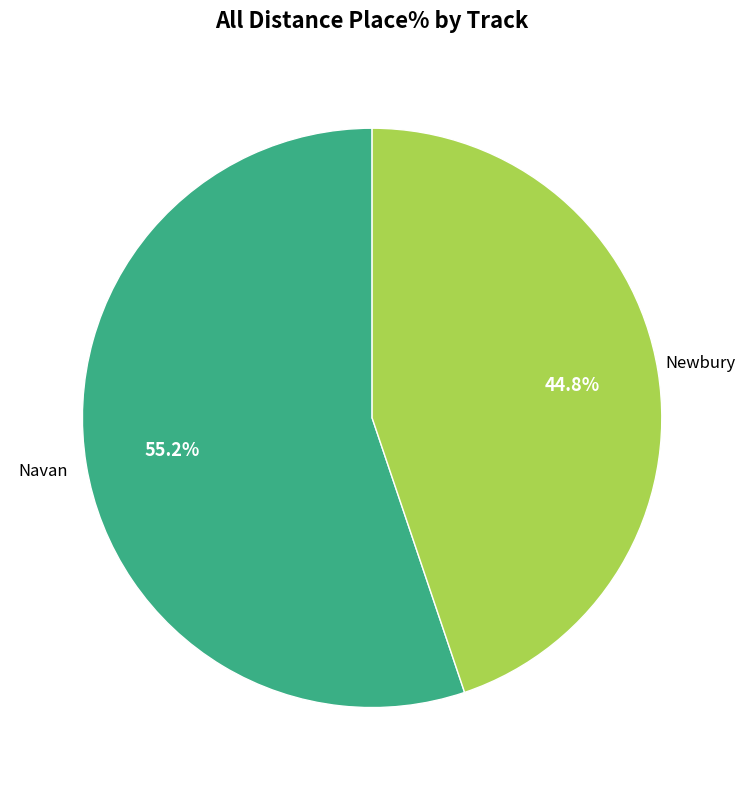

Is there a majority slice in this chart?

Yes